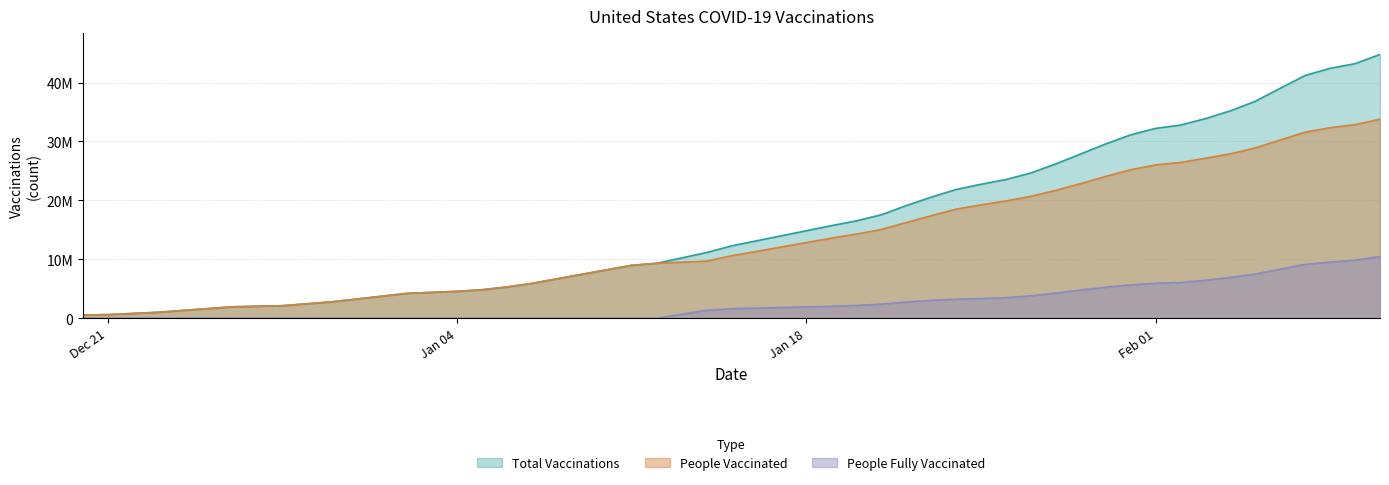

What are all the series names shown in the legend?

Total Vaccinations, People Vaccinated, People Fully Vaccinated